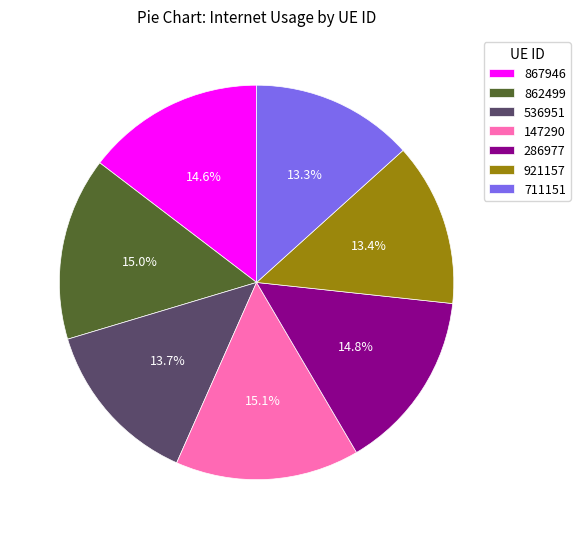

Is there a majority slice in this chart?

No